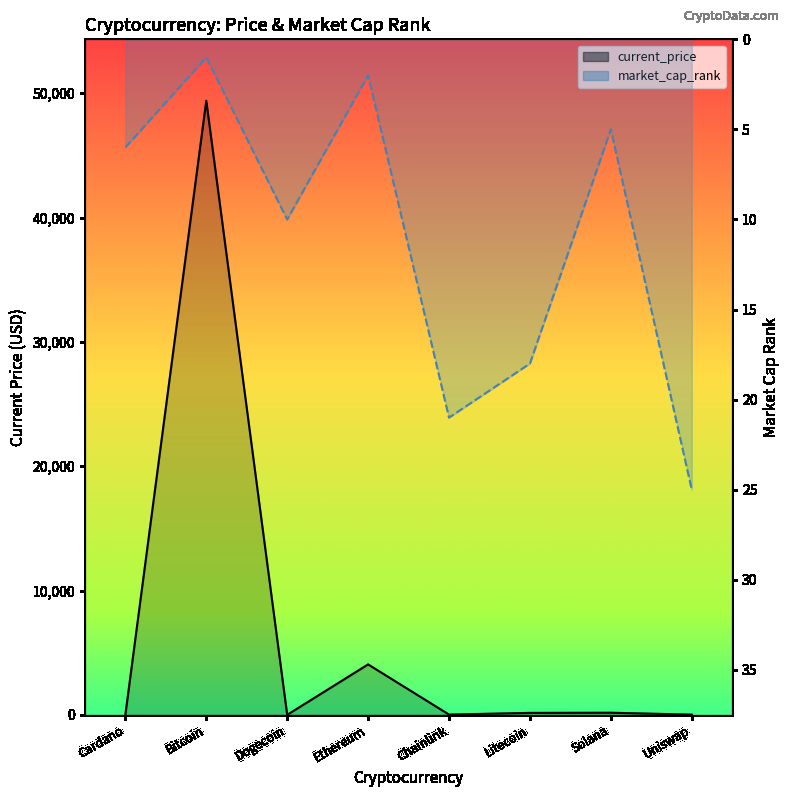

How many categories are shown in the chart?

8